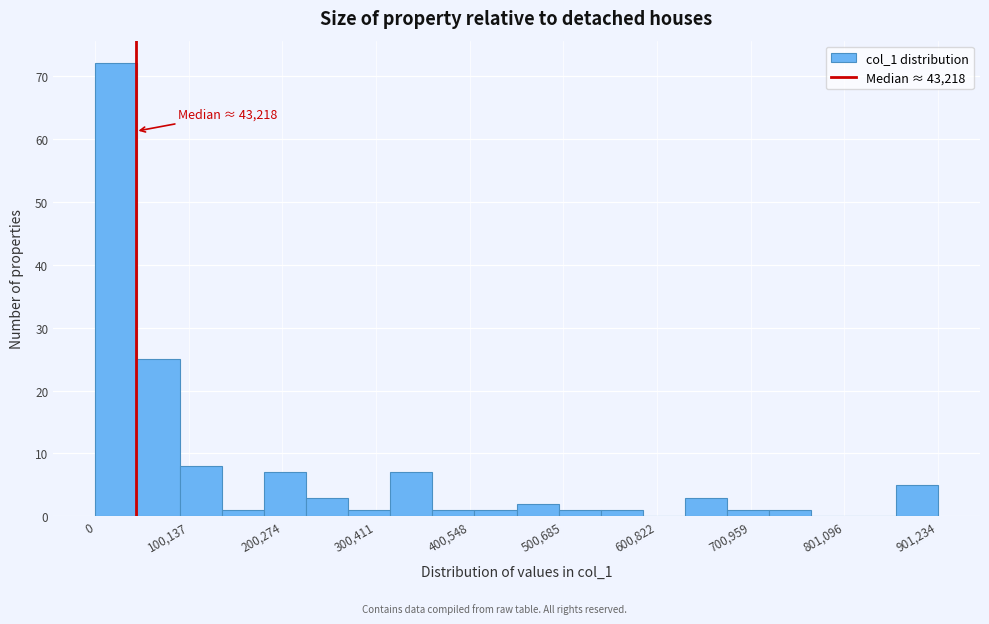

Around what value on the x-axis is the tallest bar? Give the approximate position of its centre, as read against the axis.

20000